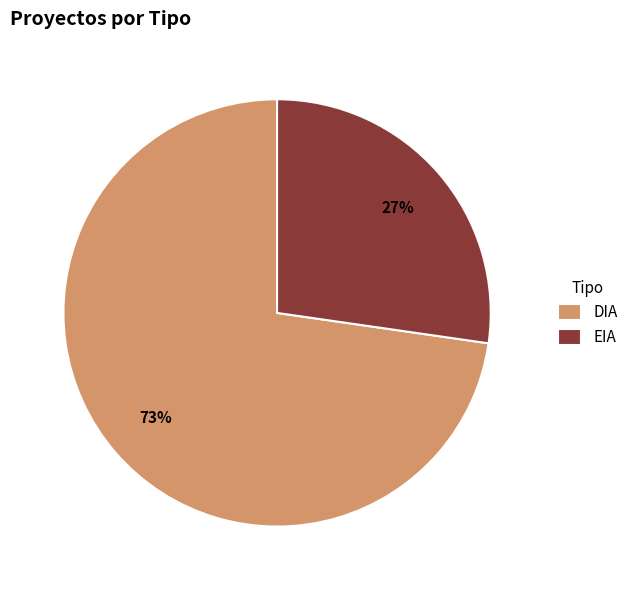

Is it true that EIA is 27% of the pie?

True